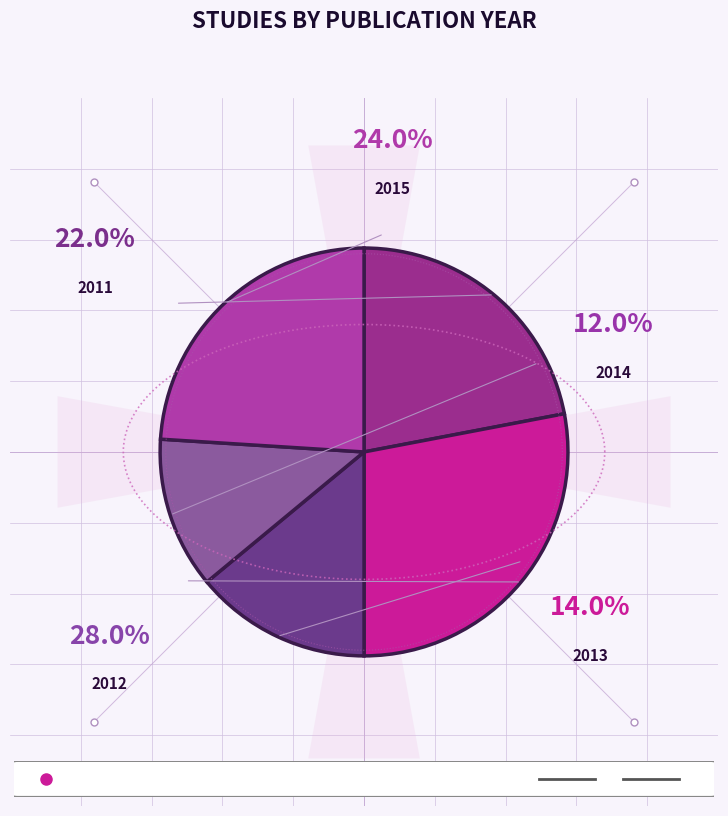

Is it true that 2011 is 22% of the pie?

True